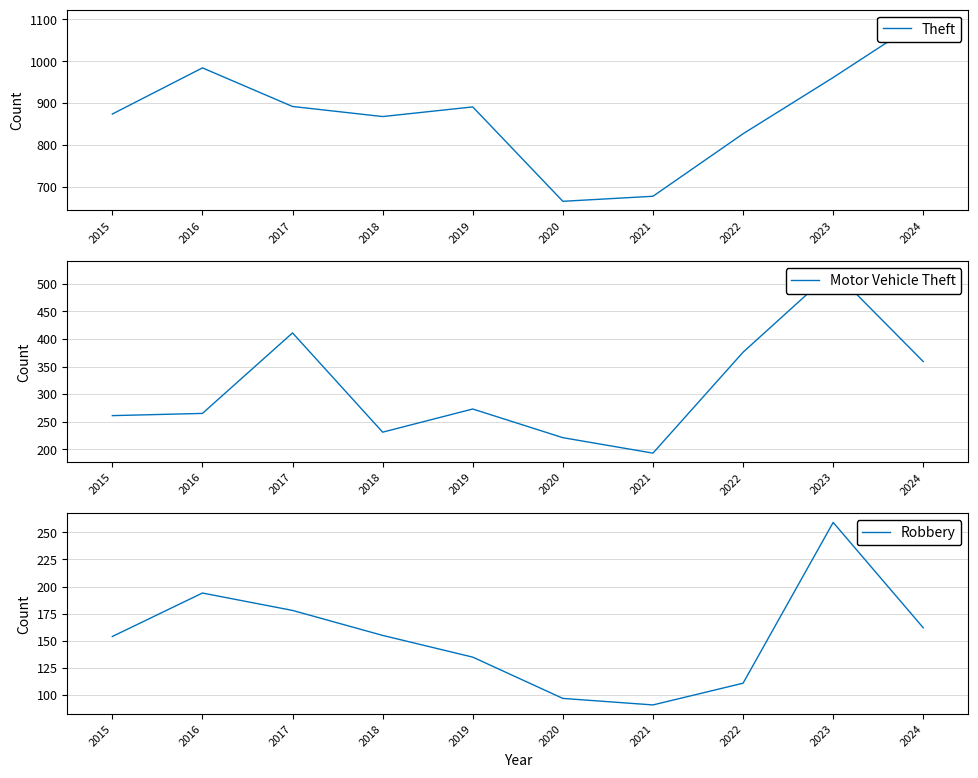

How many data points in Motor Vehicle Theft are less than 273?

5